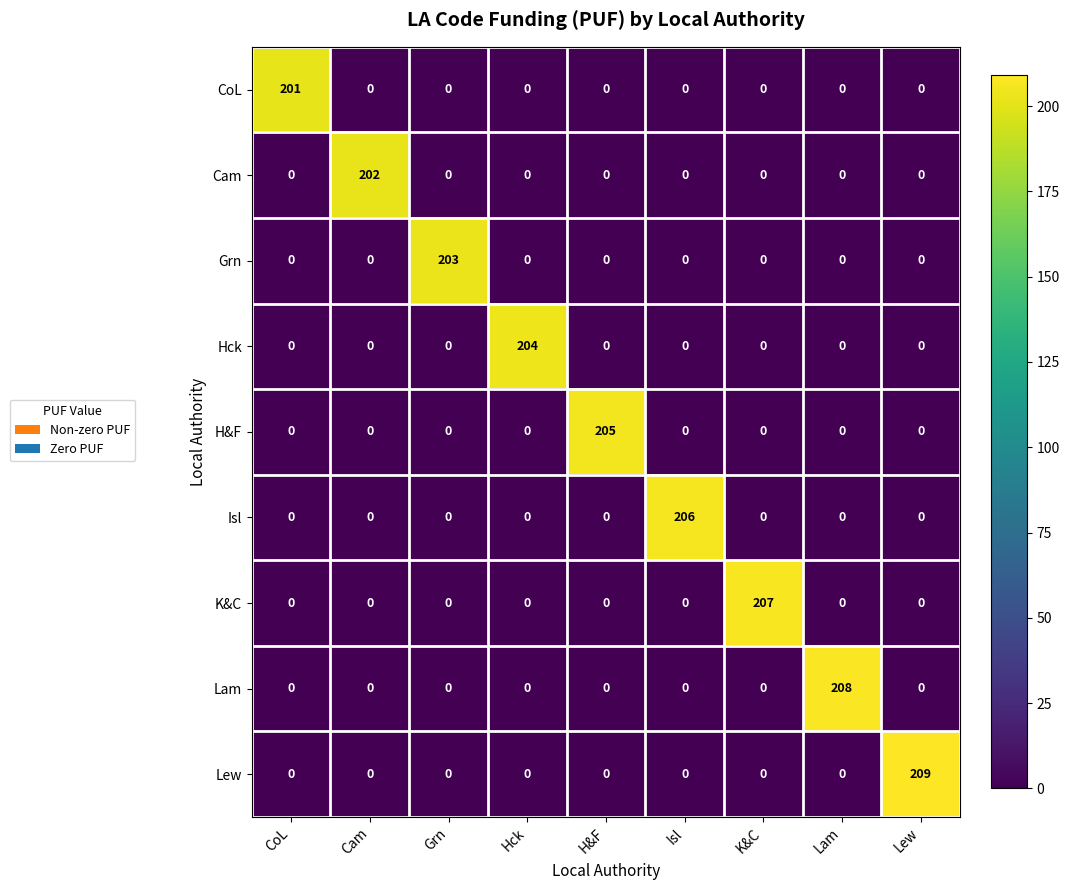

What is the highest value of the Lam series?

208